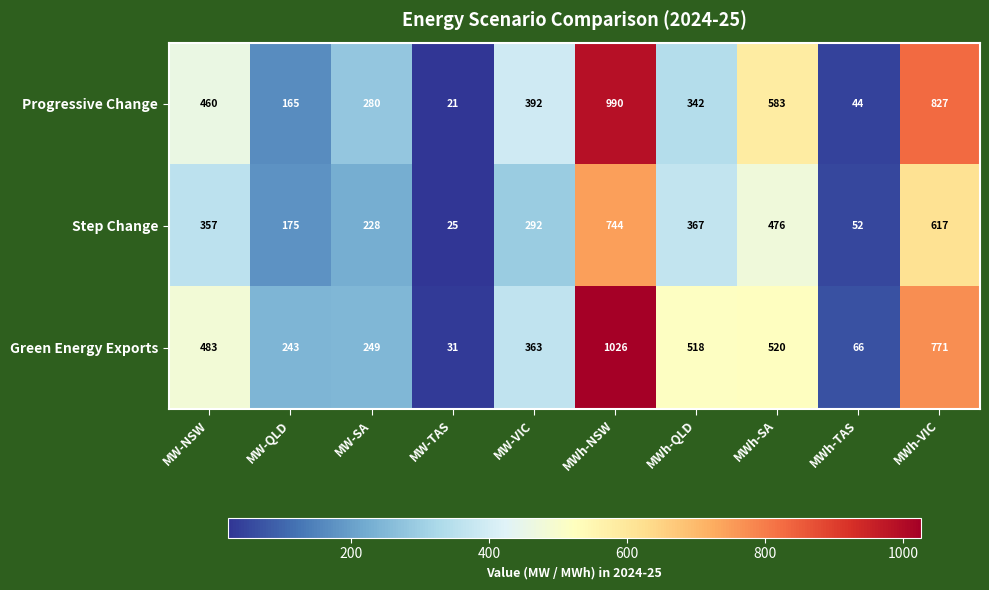

Rank the series by their maximum value, from highest to lowest.

Green Energy Exports, Progressive Change, Step Change